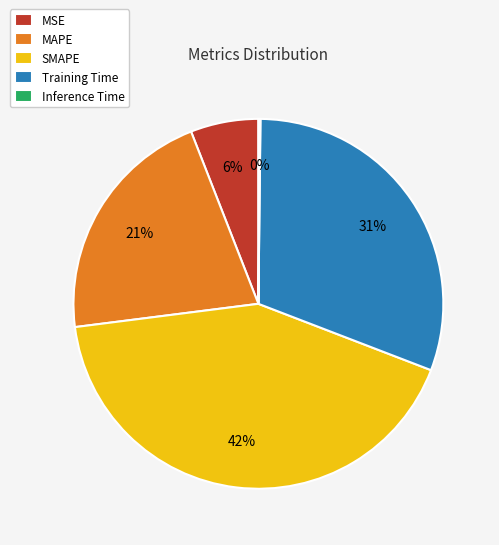

Which category has the biggest portion of the pie?

SMAPE